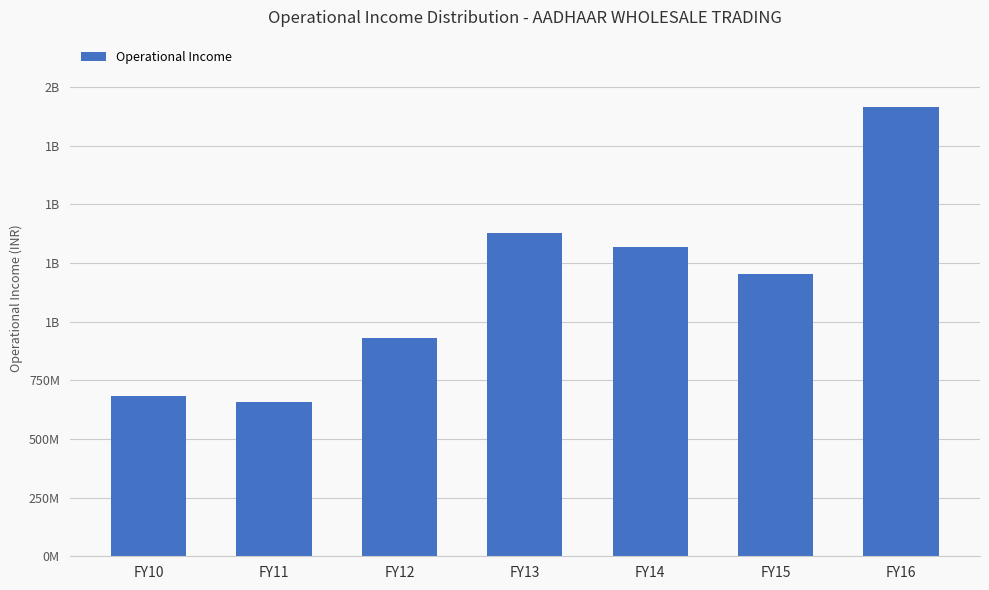

The value at FY12 is 928968092. True or false?

True